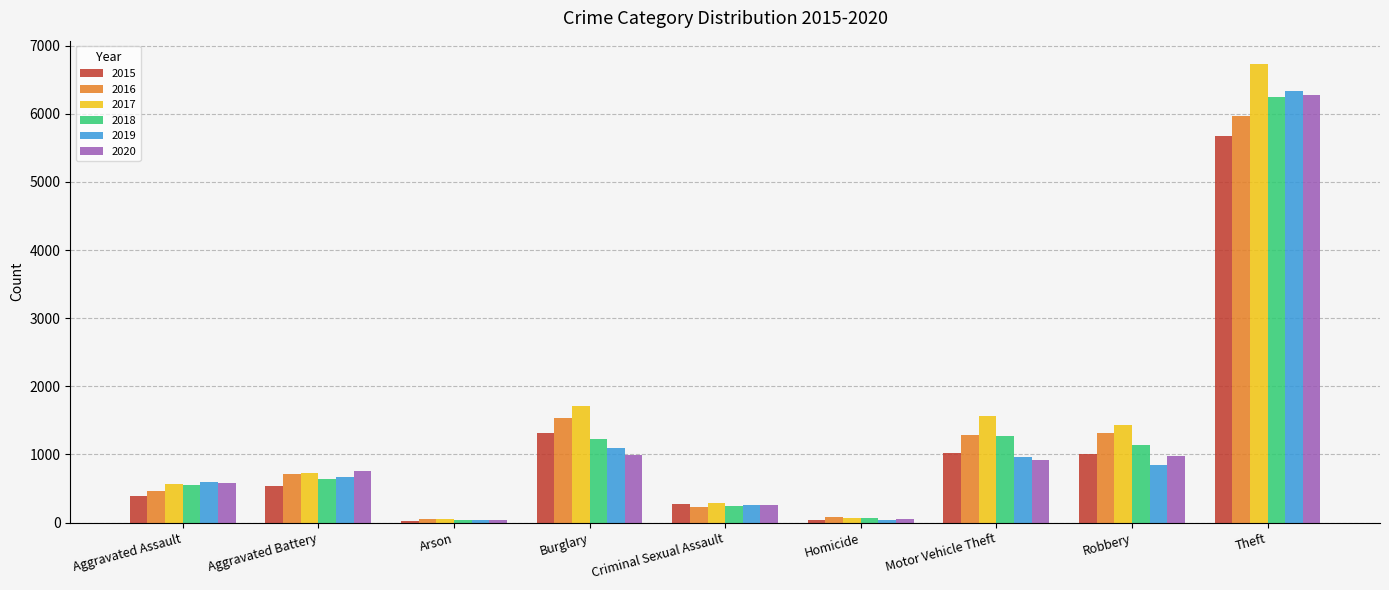

What is the difference between the second highest and second lowest values in the 2018 series?

1210